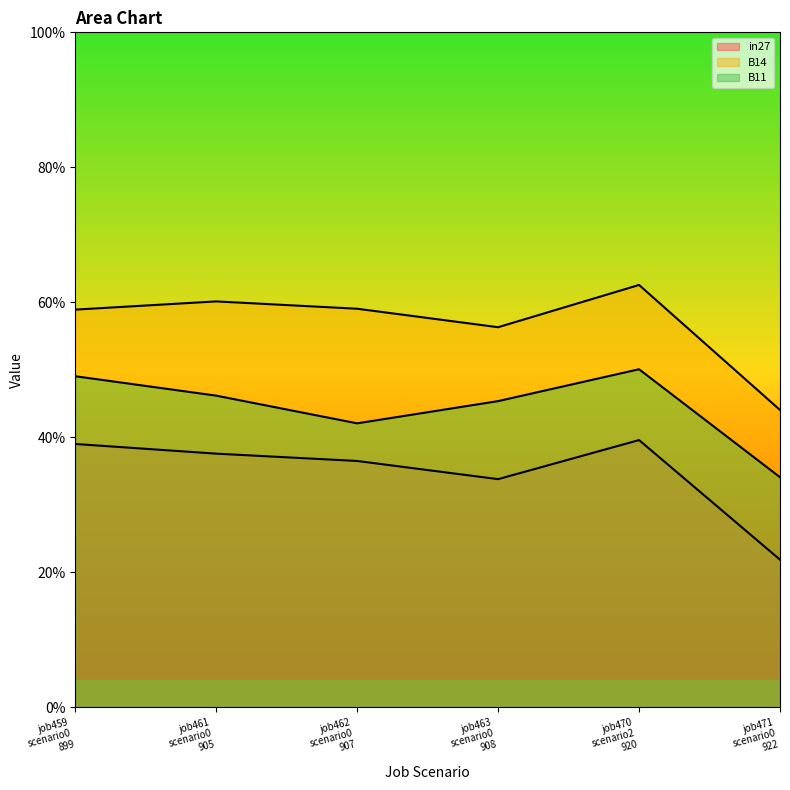

Does the chart display data point markers on the line(s)?

No